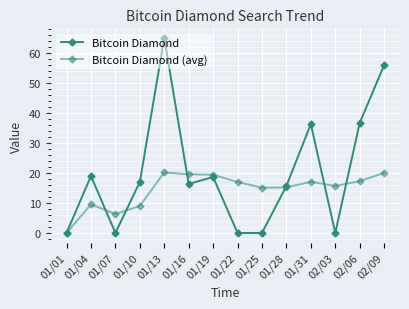

How many positive values does the Bitcoin Diamond (avg) series have?

13